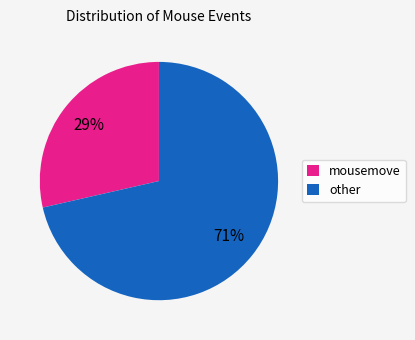

Approximately how many times larger is the value at mousemove compared to other?

0.4